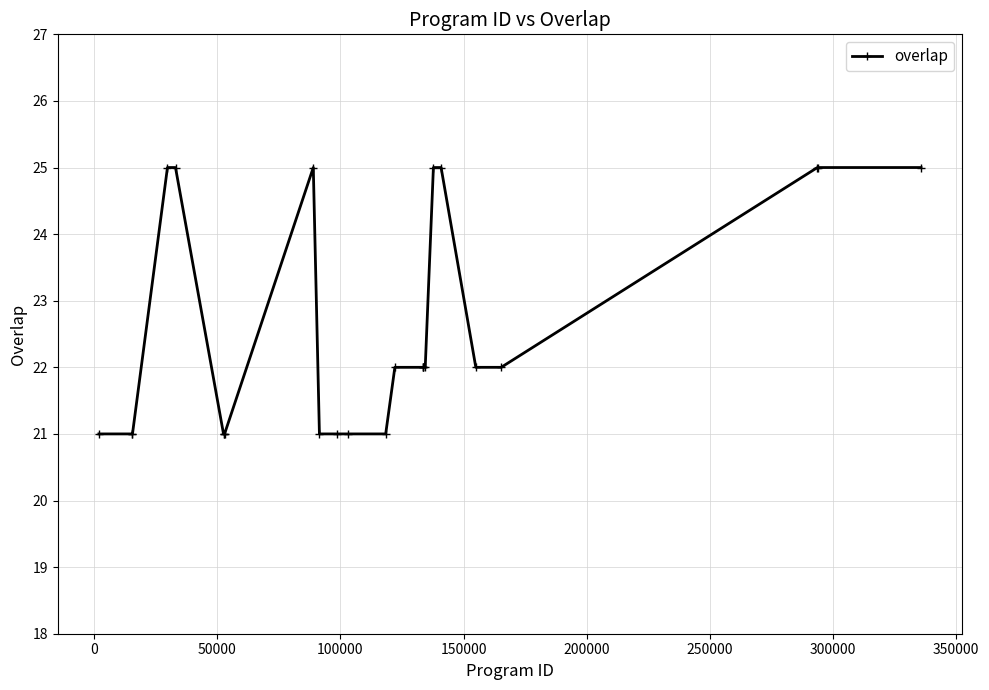

What is the minimum value shown in the chart?

21